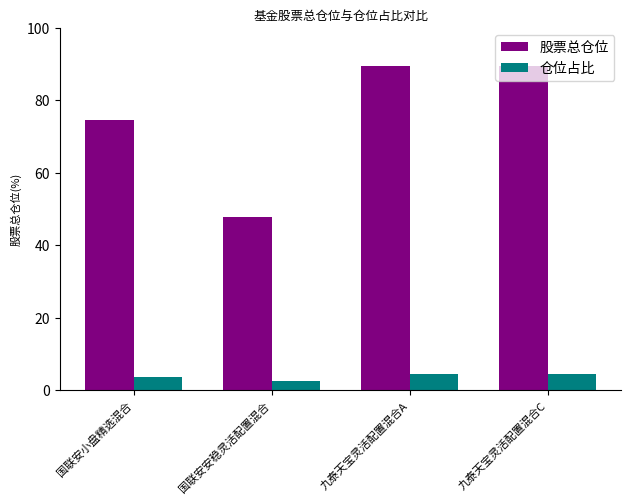

Is it true that 仓位占比 equals 4.3 at 九泰天宝灵活配置混合C?

True